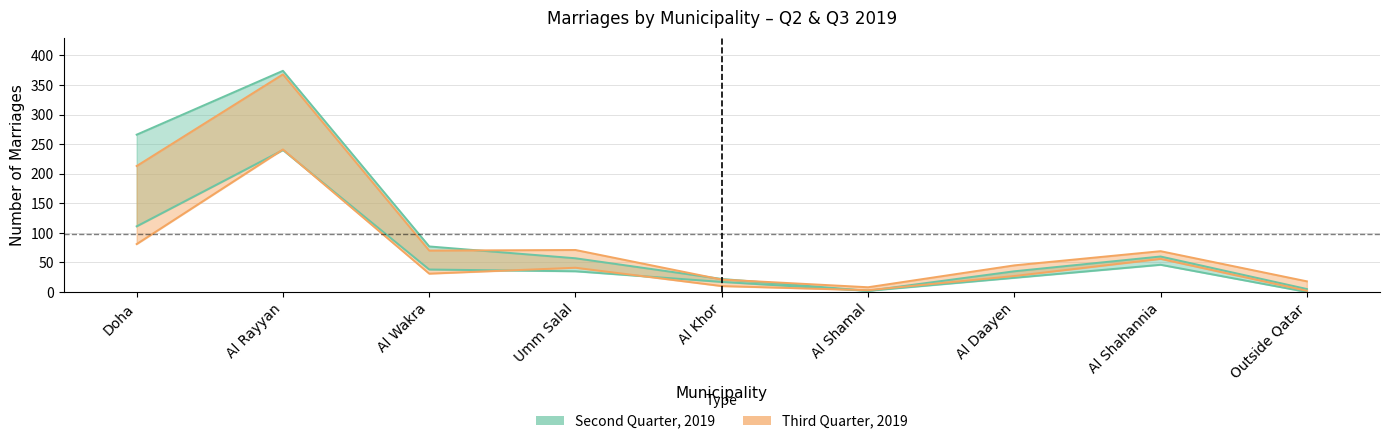

Reading left to right, what are all the values shown in this chart?

Q2 Qataris: 111	240	38	35	17	2	24	46	0
Q2 Total: 266	374	77	57	22	2	35	60	5
Q3 Qataris: 81	241	31	41	10	3	27	56	2
Q3 Total: 213	368	70	71	21	8	45	69	18